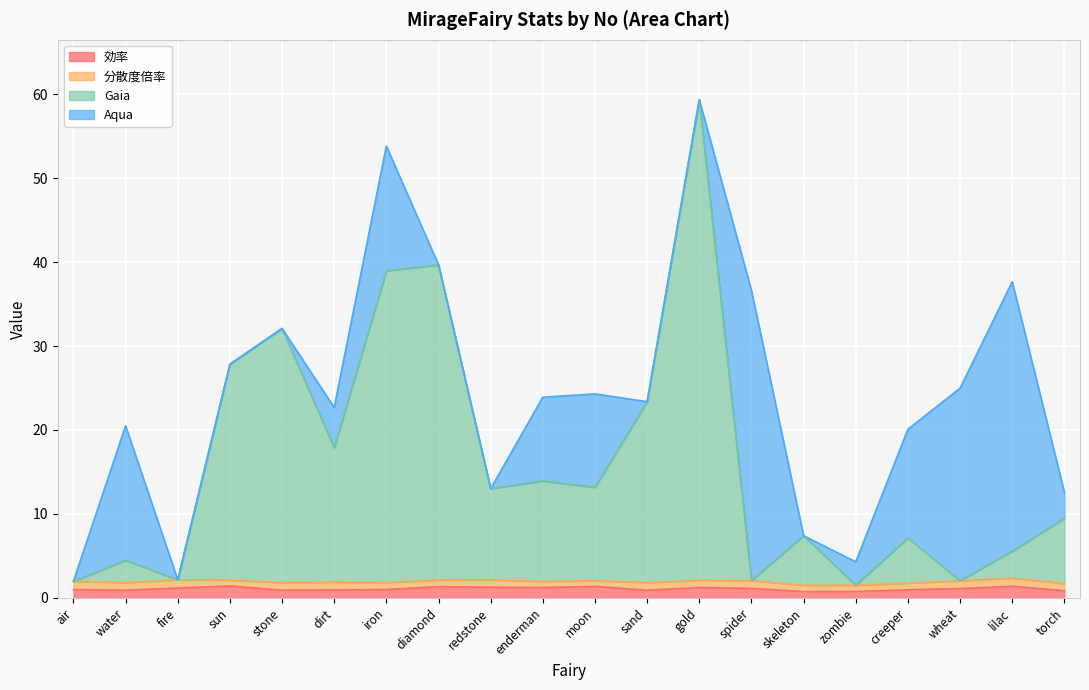

How many lines are shown in the chart?

4